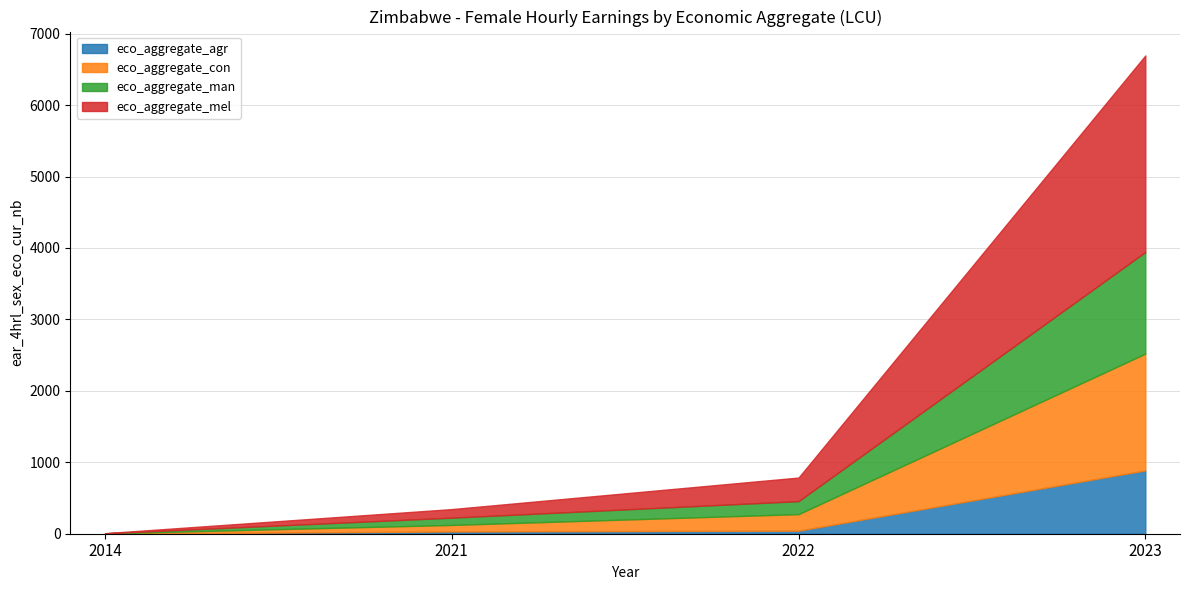

At 2014, list the series in order from smallest to largest.

eco_aggregate_agr, eco_aggregate_mel, eco_aggregate_man, eco_aggregate_con